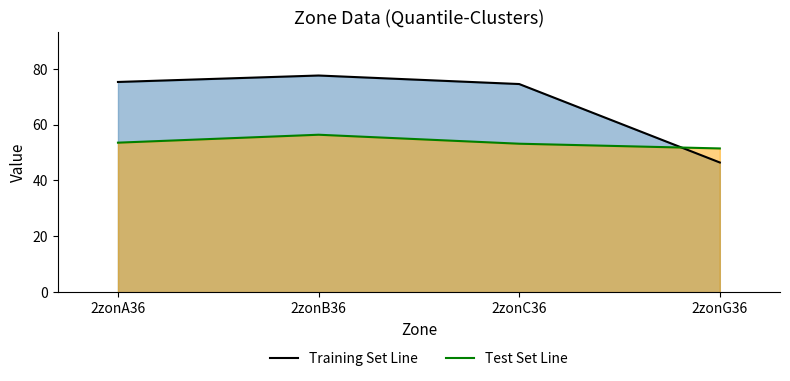

Reading left to right, list all the values displayed in this chart.

col_6 line: 75.3	77.6	74.5	46.4
col_7 line: 53.5	56.4	53.2	51.5